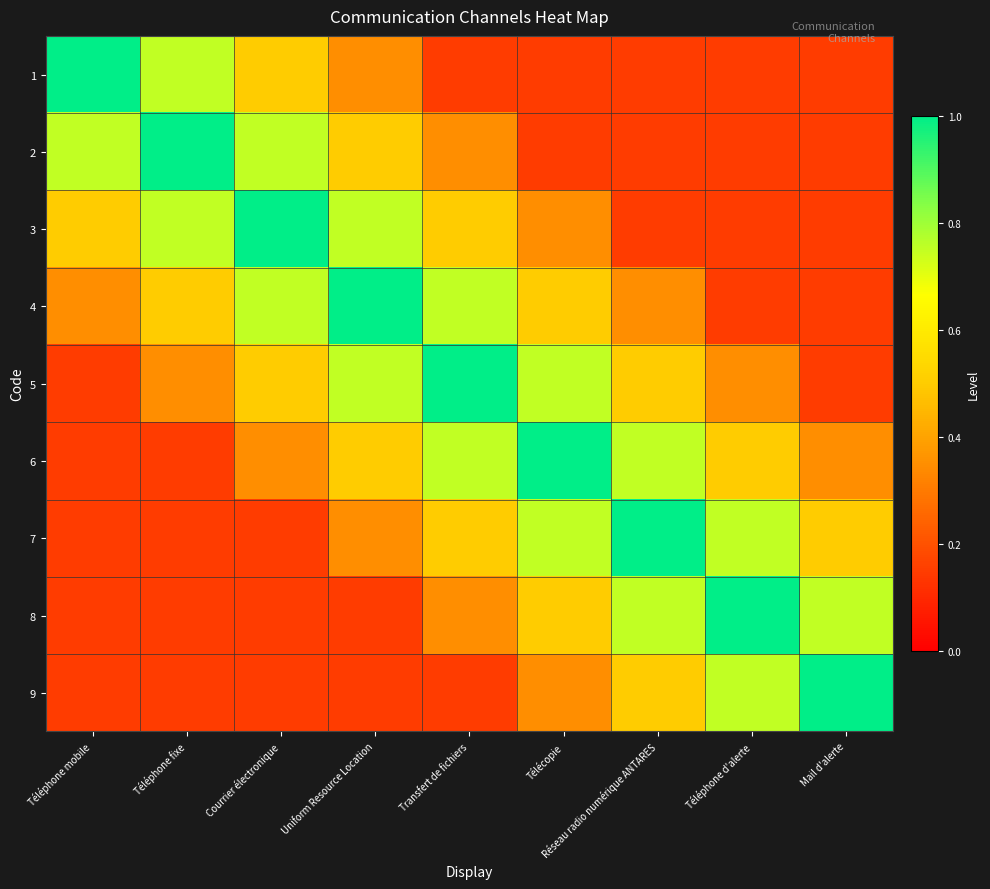

Between Téléphone mobile and Télécopie, which series saw the biggest shift?

1